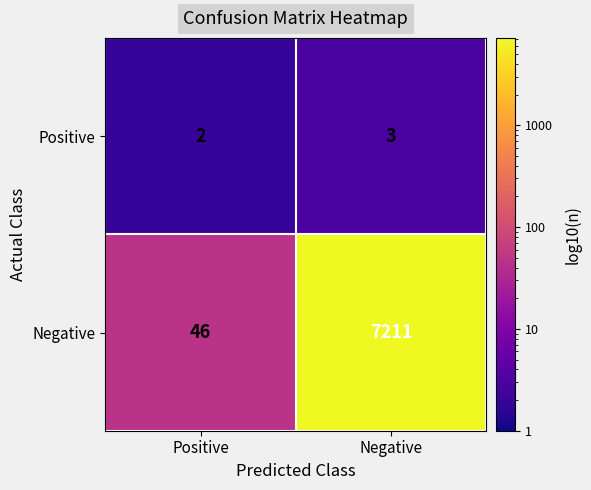

What is the total value across all series at Positive?

48